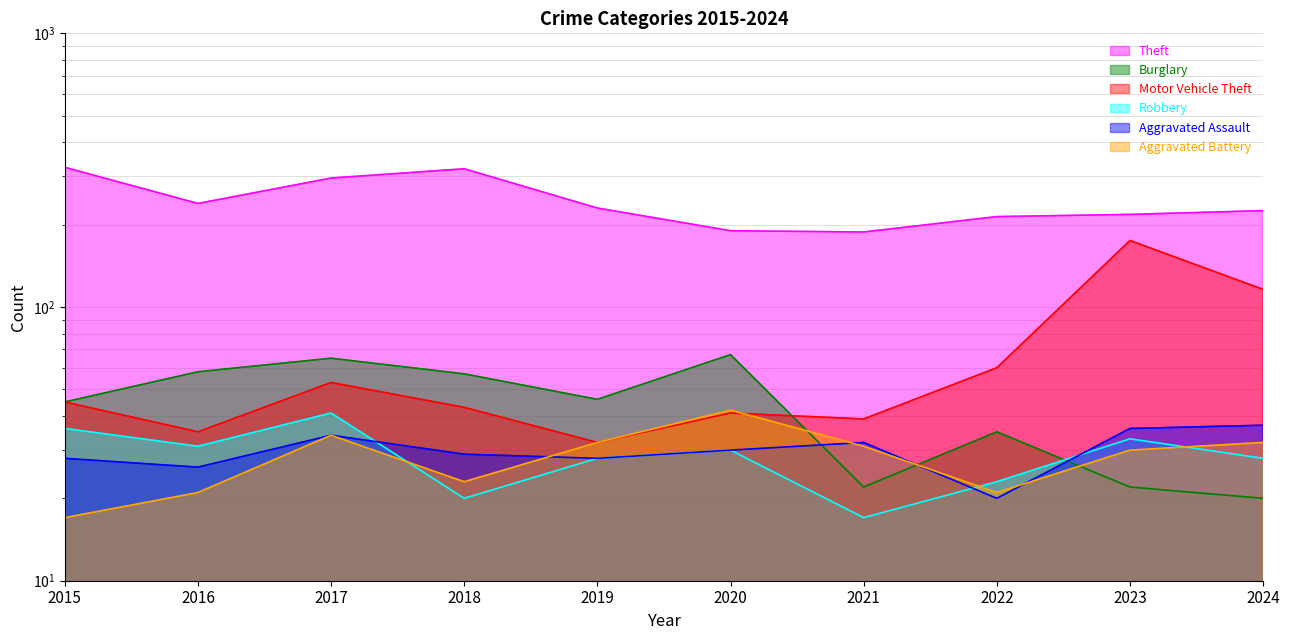

In Aggravated Battery, how many points are higher than both neighbors (excluding endpoints)?

2